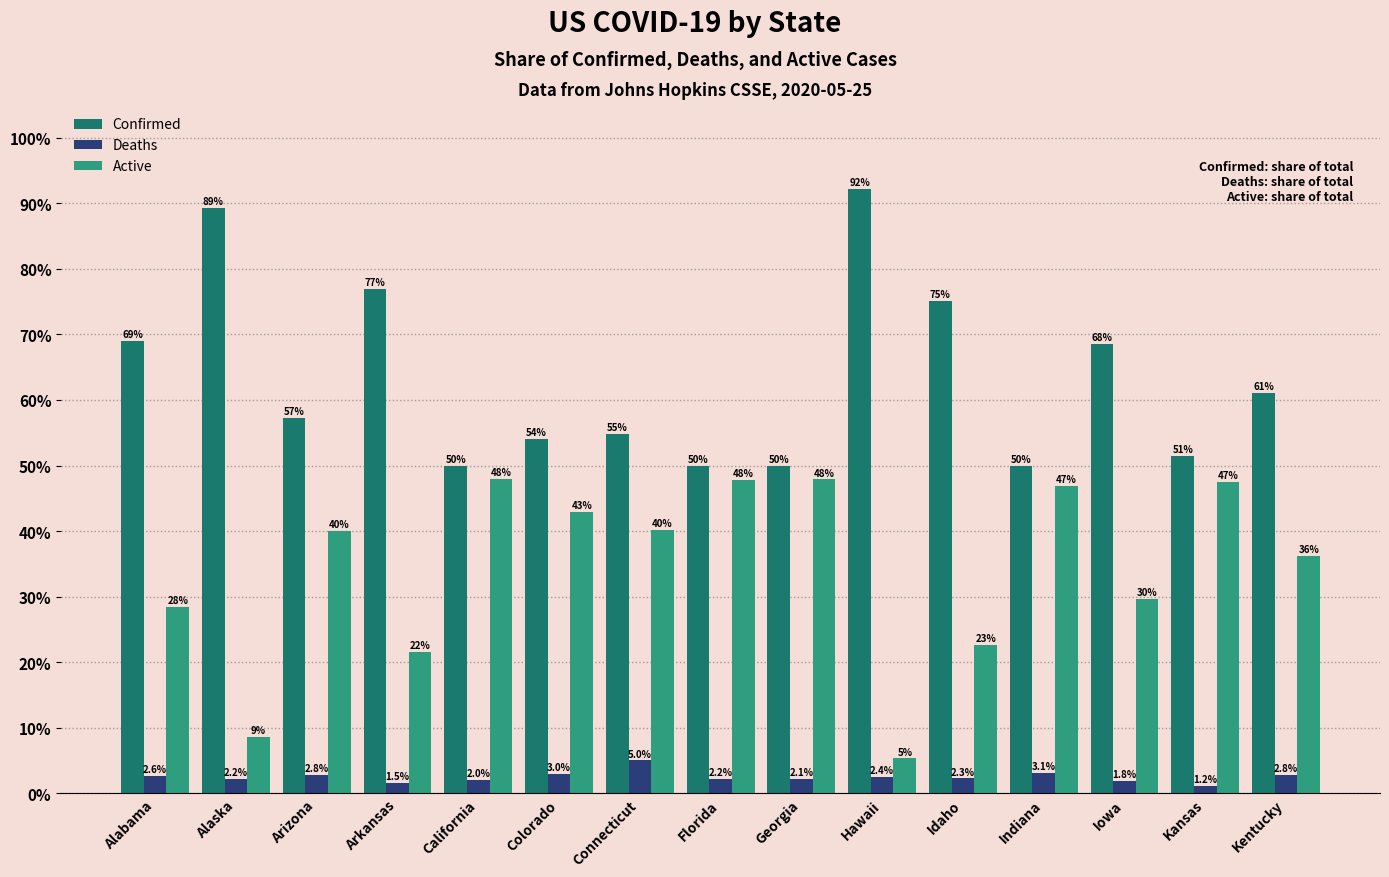

Which category has the lowest value in the Active series?

Hawaii